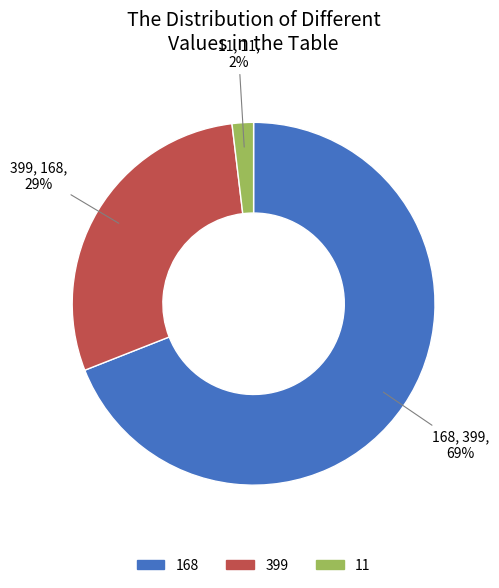

Approximately how many times larger is the value at 399 compared to 168?

0.4